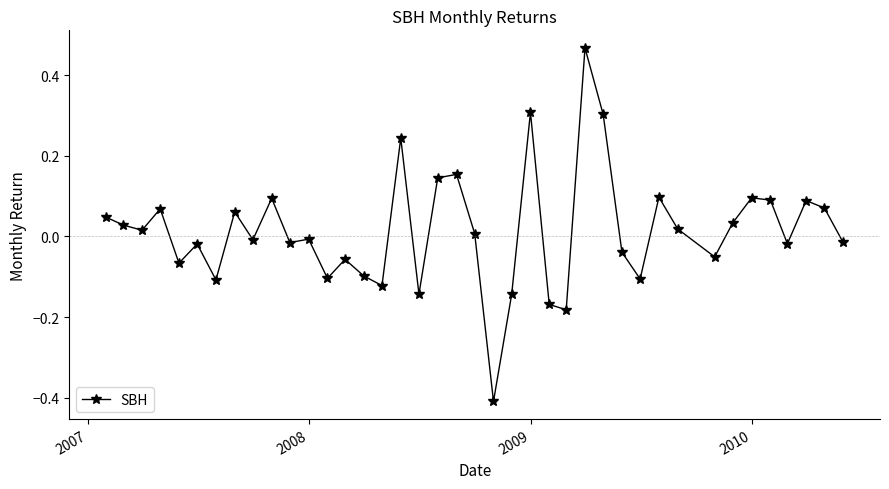

What is the sum of all values?

0.6